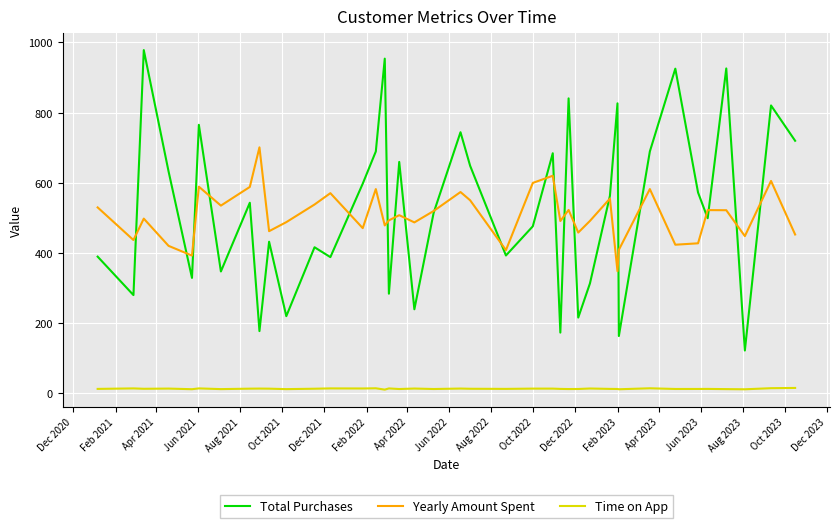

Does the chart have visible grid lines?

Yes